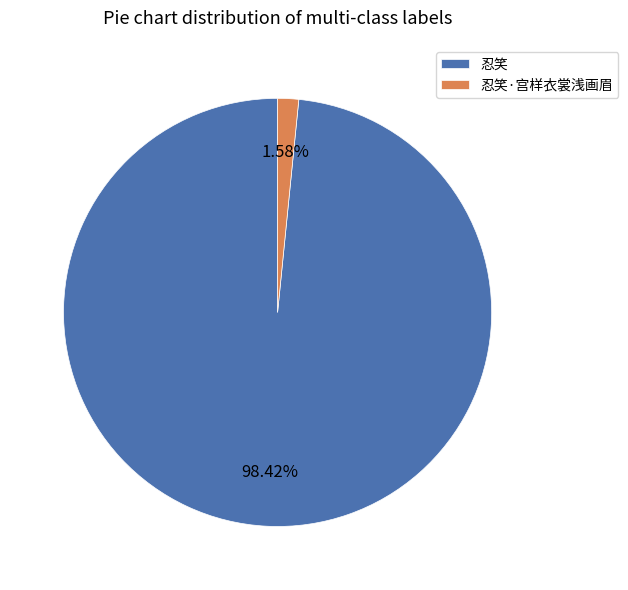

Rank the categories by value from highest to lowest.

忍笑, 忍笑·宫样衣裳浅画眉